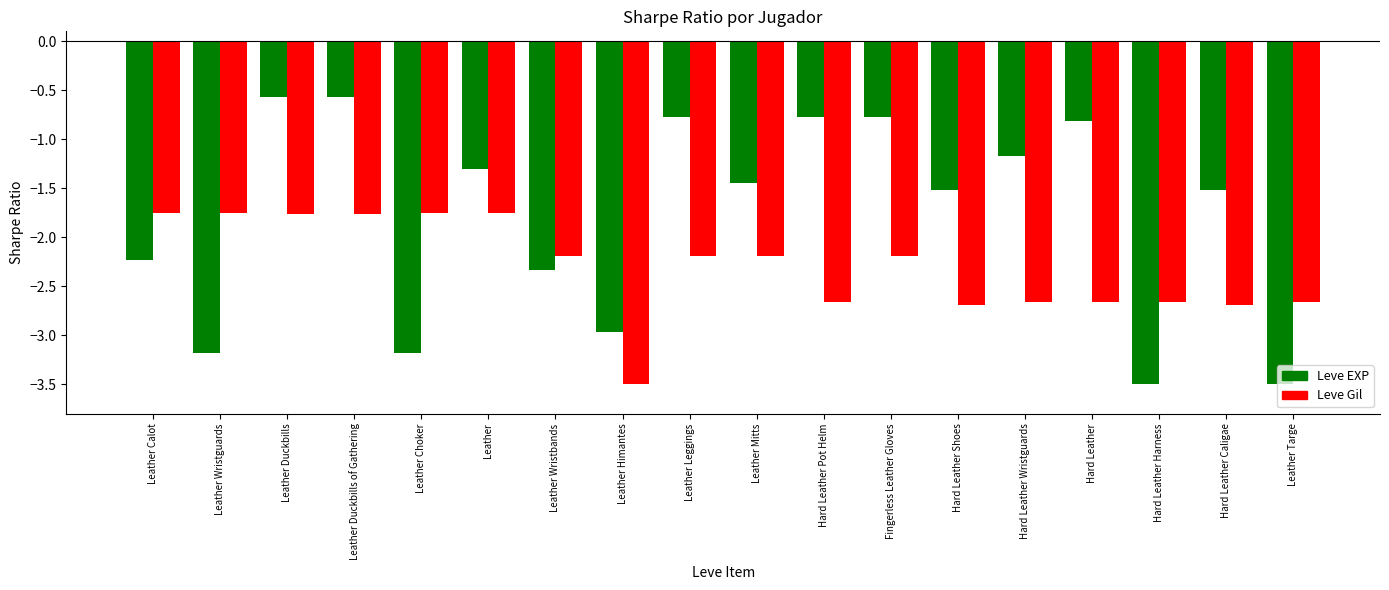

Count the Leve Gil values in the range -2 to -1.

6